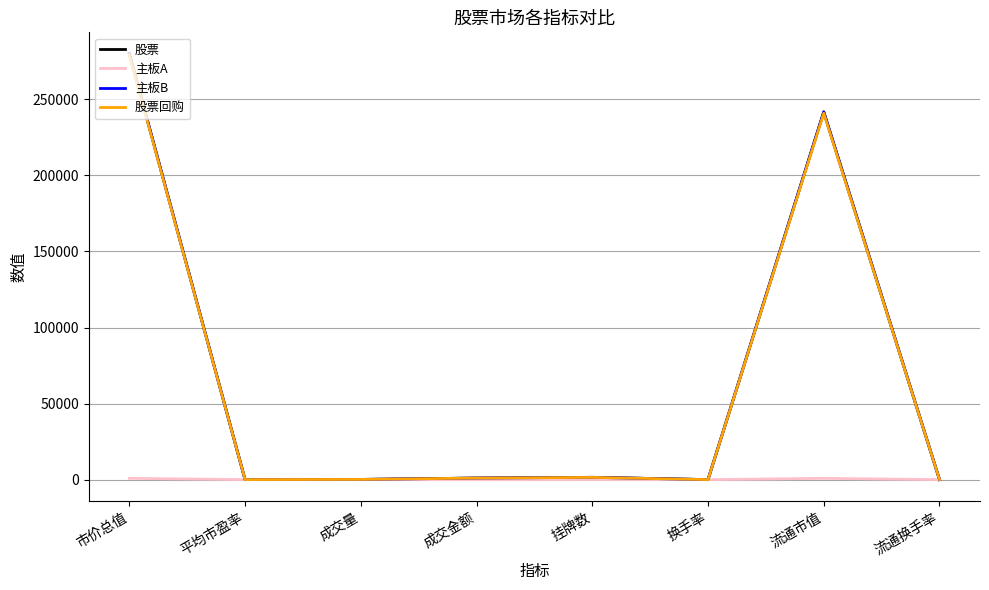

What is the highest value of the 股票回购 series?

279248.2